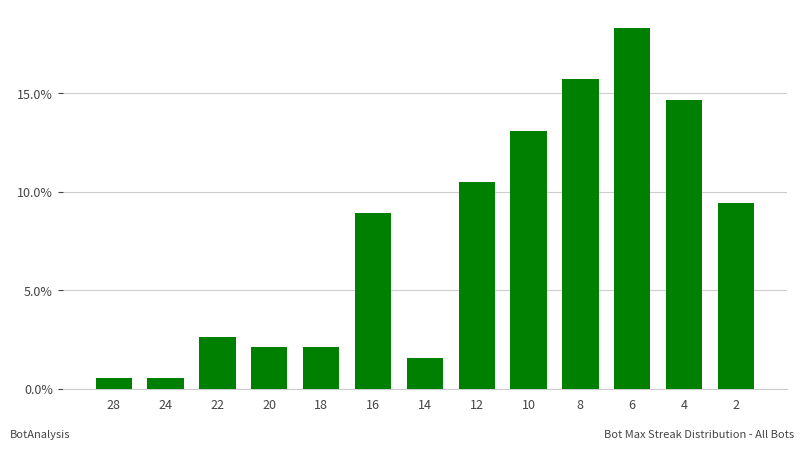

Are the bars grouped side by side (vs. stacked)?

No